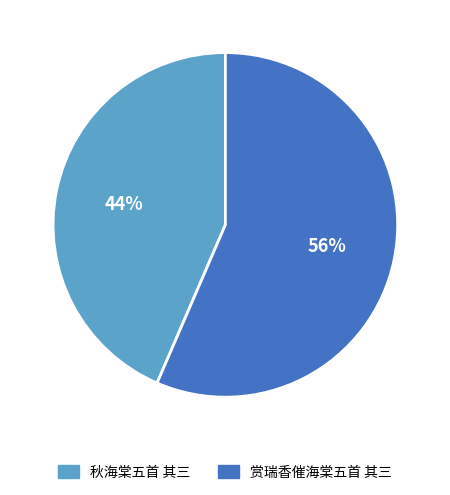

True or false: 赏瑞香催海棠五首 其三 accounts for 56% of the total.

True